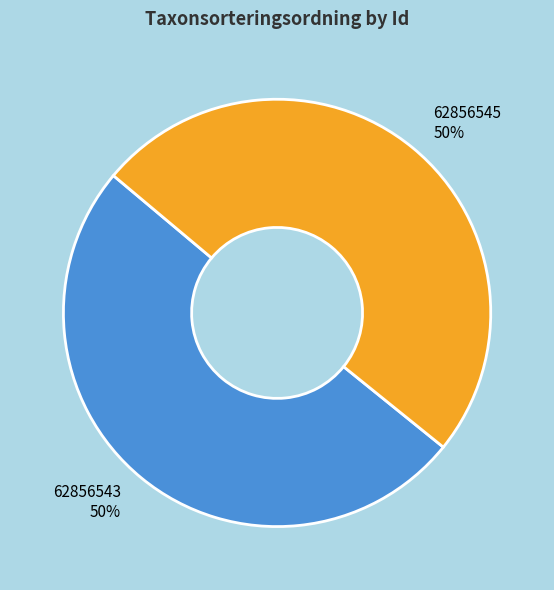

What percentage is the 62856545 slice, to the nearest percent?

50%